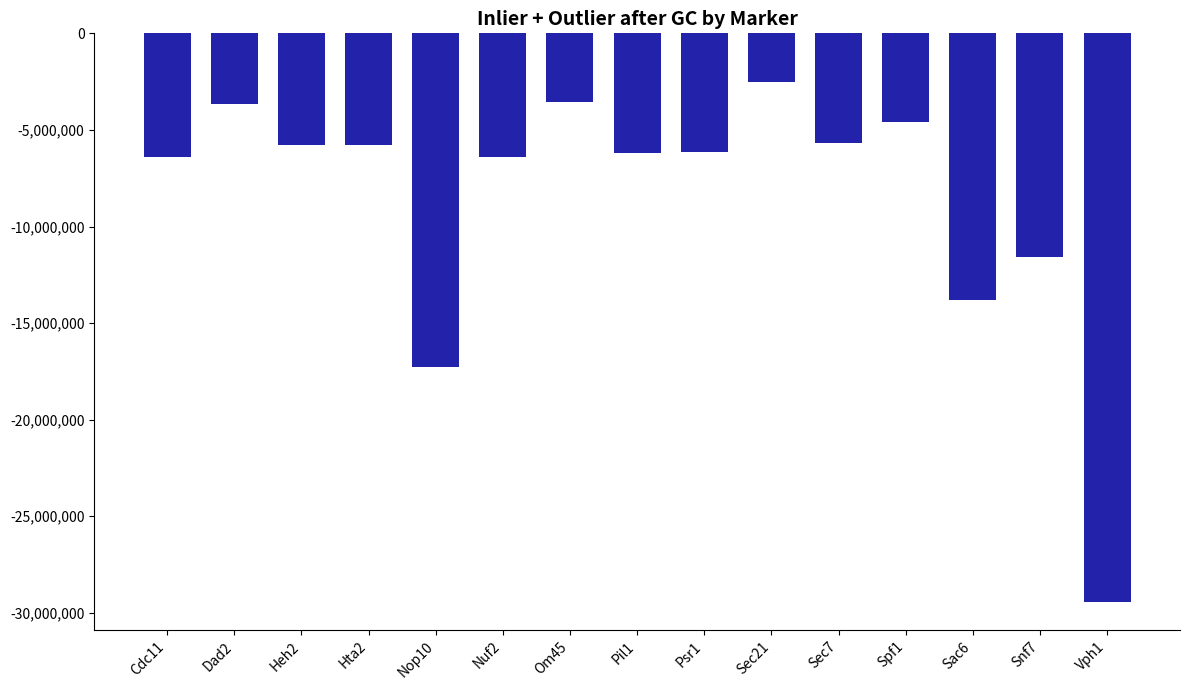

The chart shows a value of -6167152 at Psr1. True or false?

True